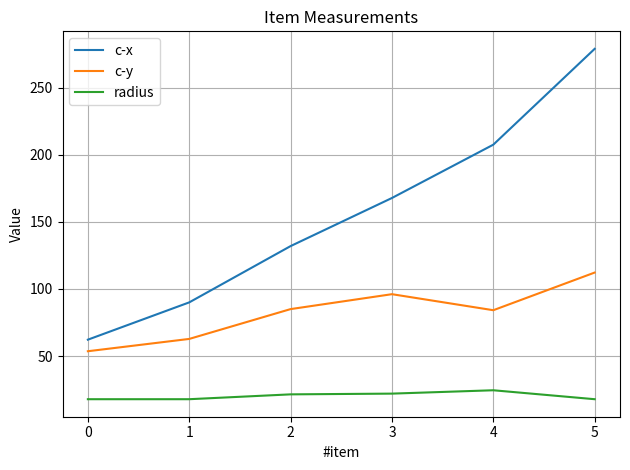

Which series changed the most between 2 and 3?

c-x